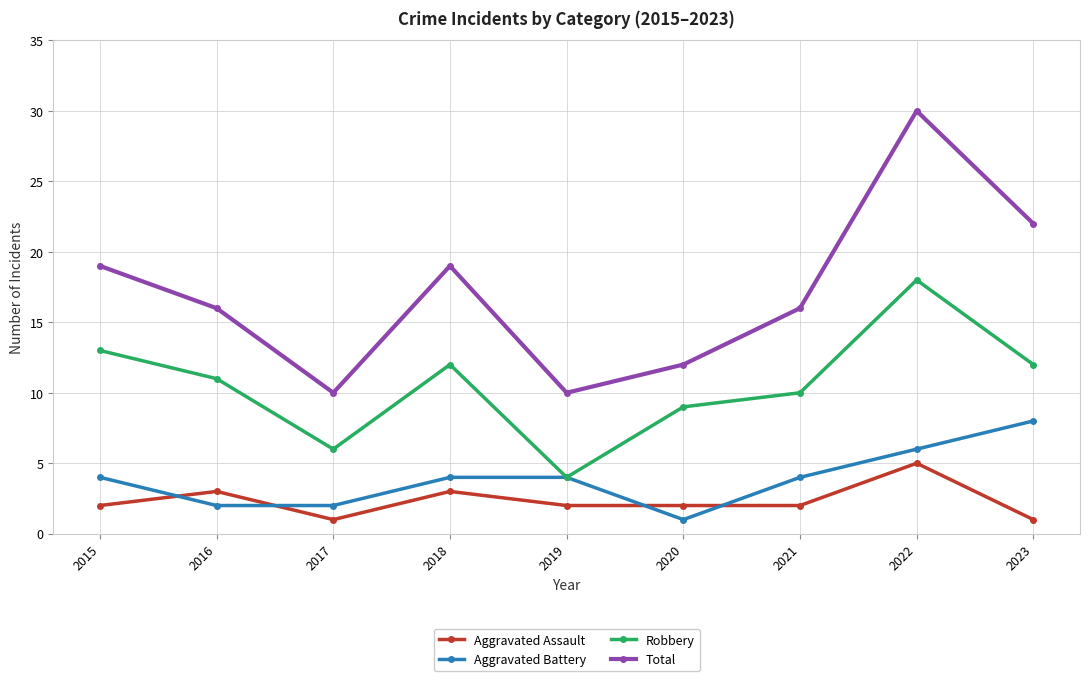

At 2016, list the series in order from largest to smallest.

Total, Robbery, Aggravated Assault, Aggravated Battery